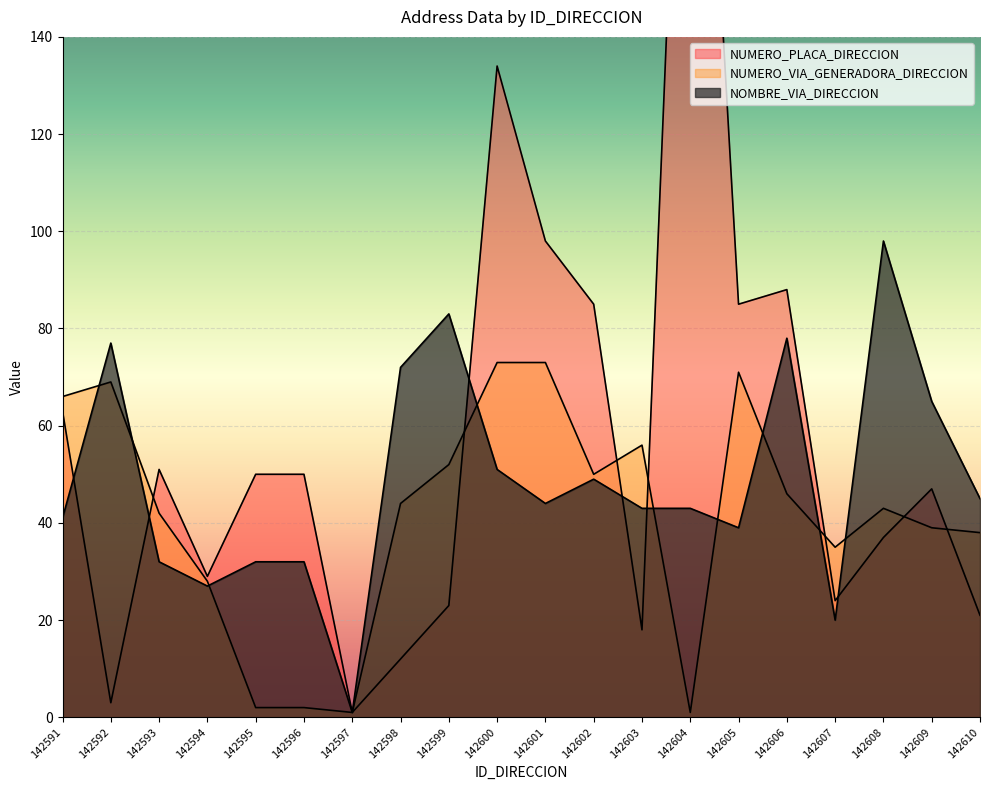

What is the sum of the NOMBRE_VIA_DIRECCION values at 142603 and 142591?

84